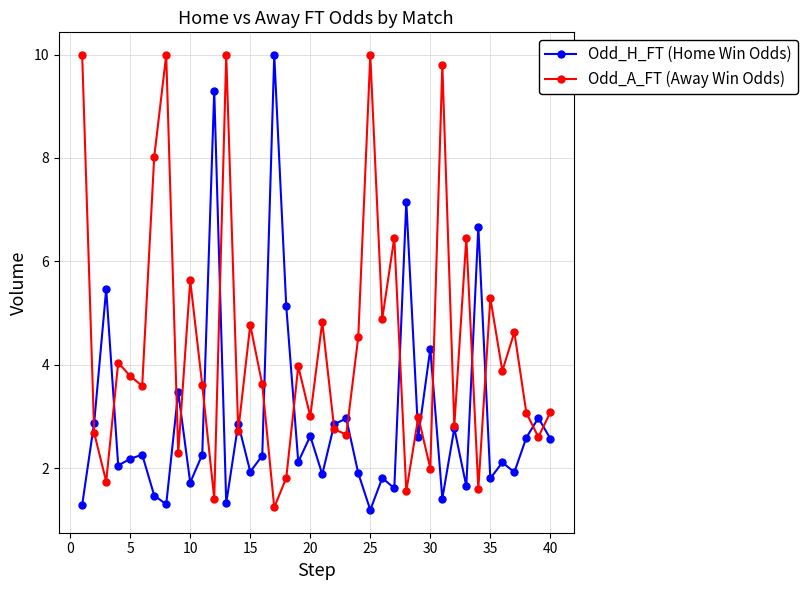

How many interior local peaks does the Odd_A_FT (Away Win Odds) series have?

14